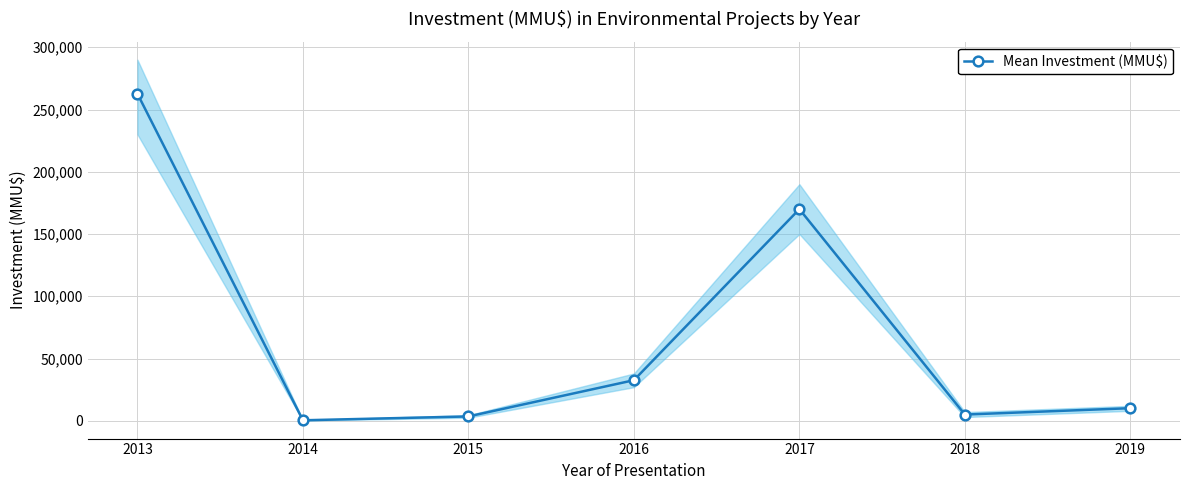

What is the greatest value displayed?

262651